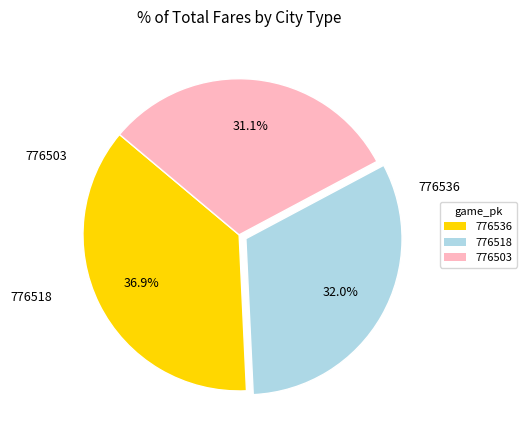

How many slices are in this pie chart?

3